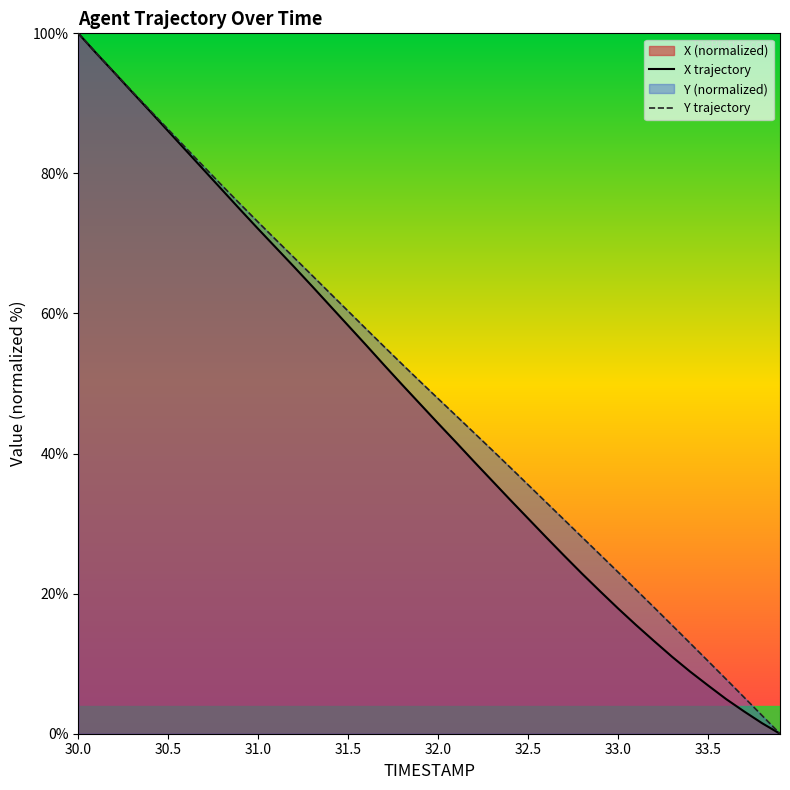

Which category has the highest value across all series?

30.0